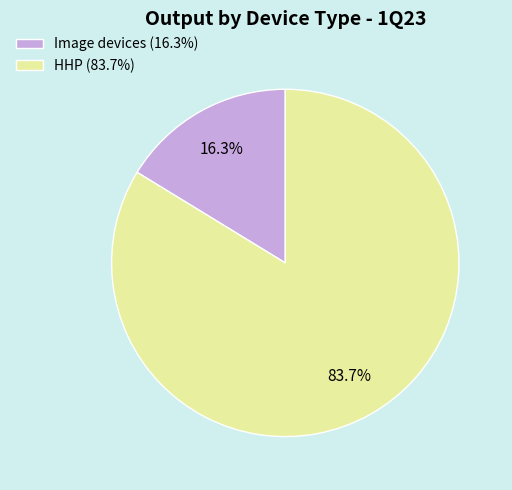

Which category has the biggest portion of the pie?

HHP